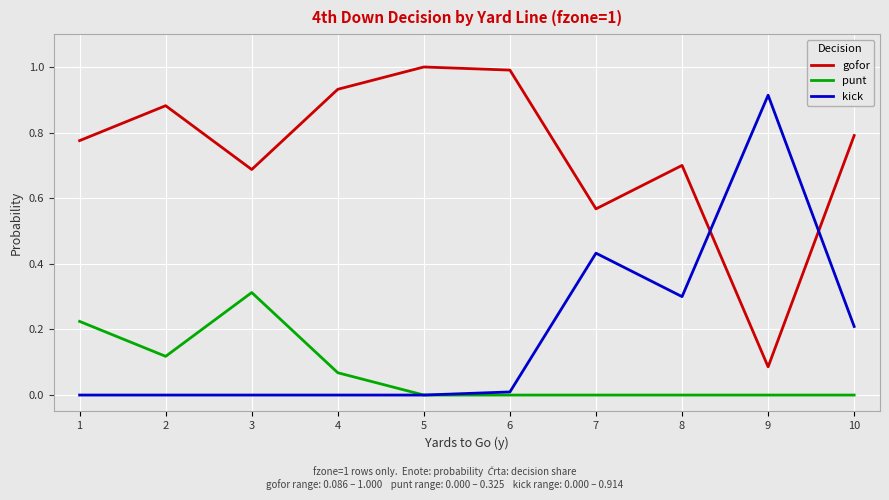

Rank the series at 7 from lowest to highest value.

punt, kick, gofor